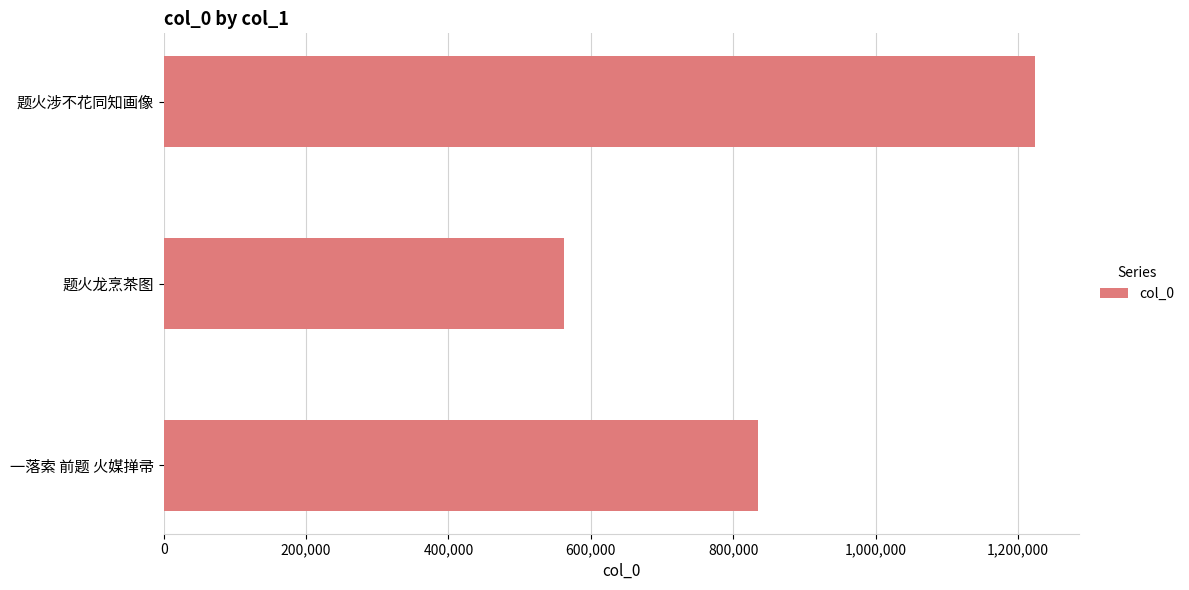

At which label is the value closest to 893096?

一落索 前题 火媒掸帚